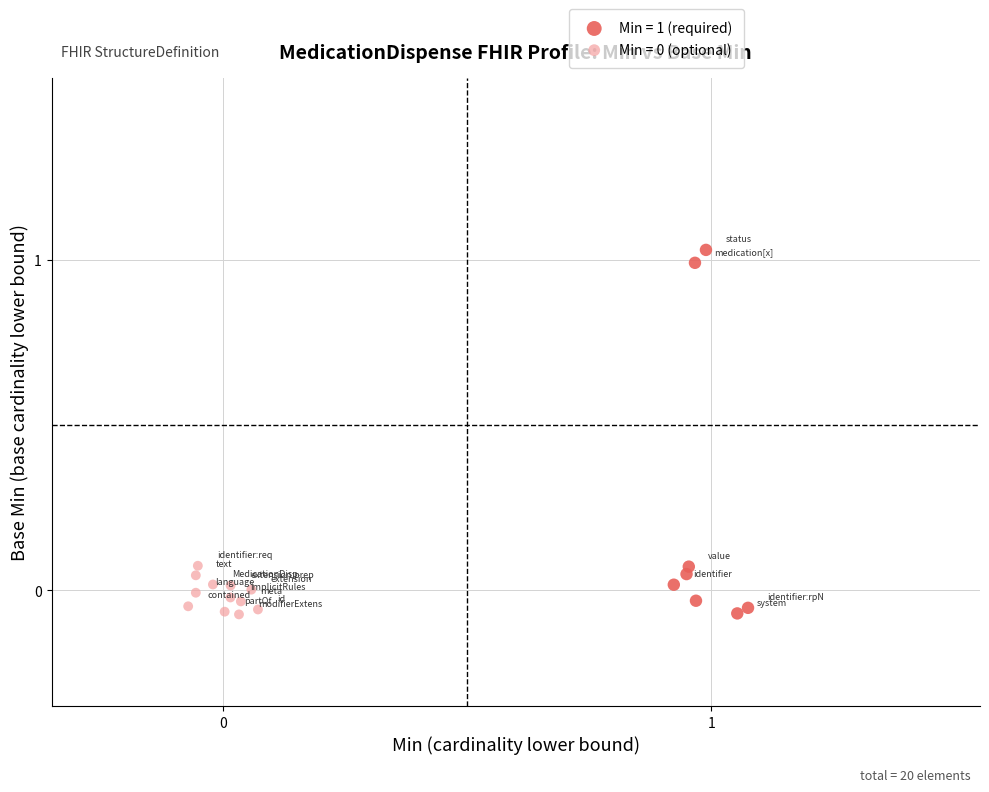

Which series has the widest spread of Y values?

Min = 1 (required)